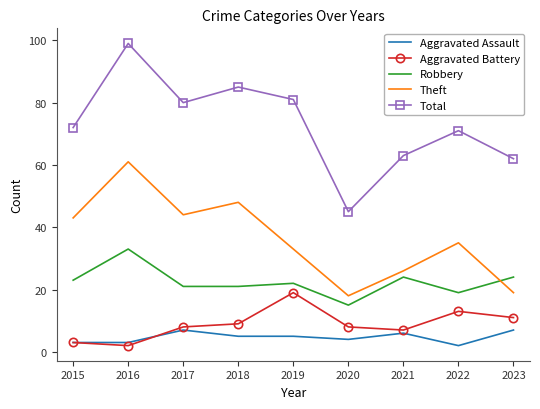

At which label is Aggravated Assault closest to 4?

2020